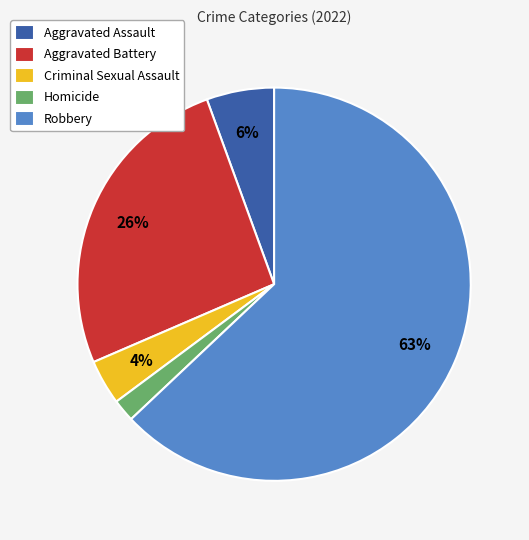

Approximately how many times larger is the value at Criminal Sexual Assault compared to Aggravated Assault?

0.7